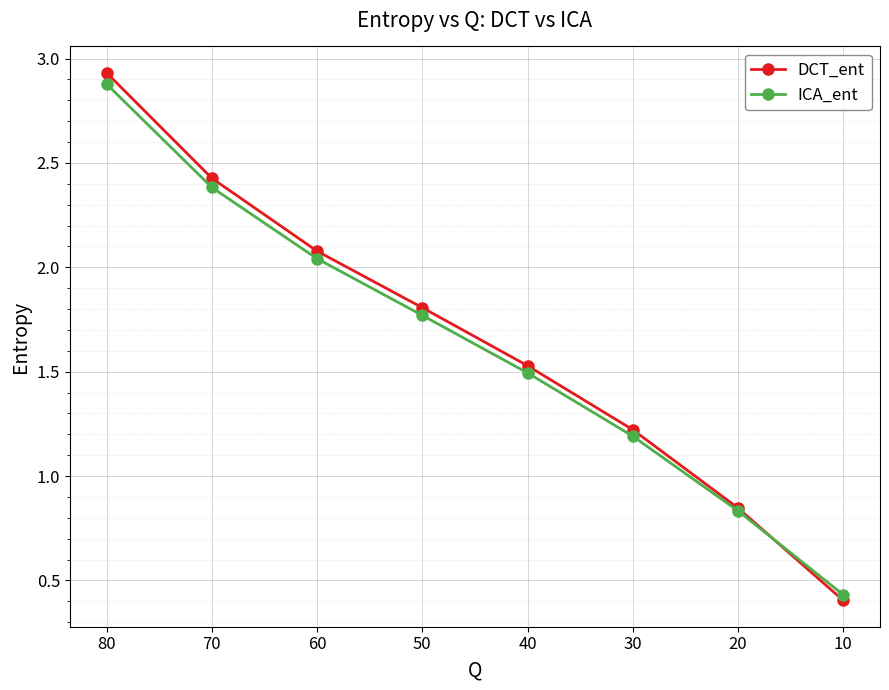

True or false: ICA_ent and DCT_ent cross at least once.

True